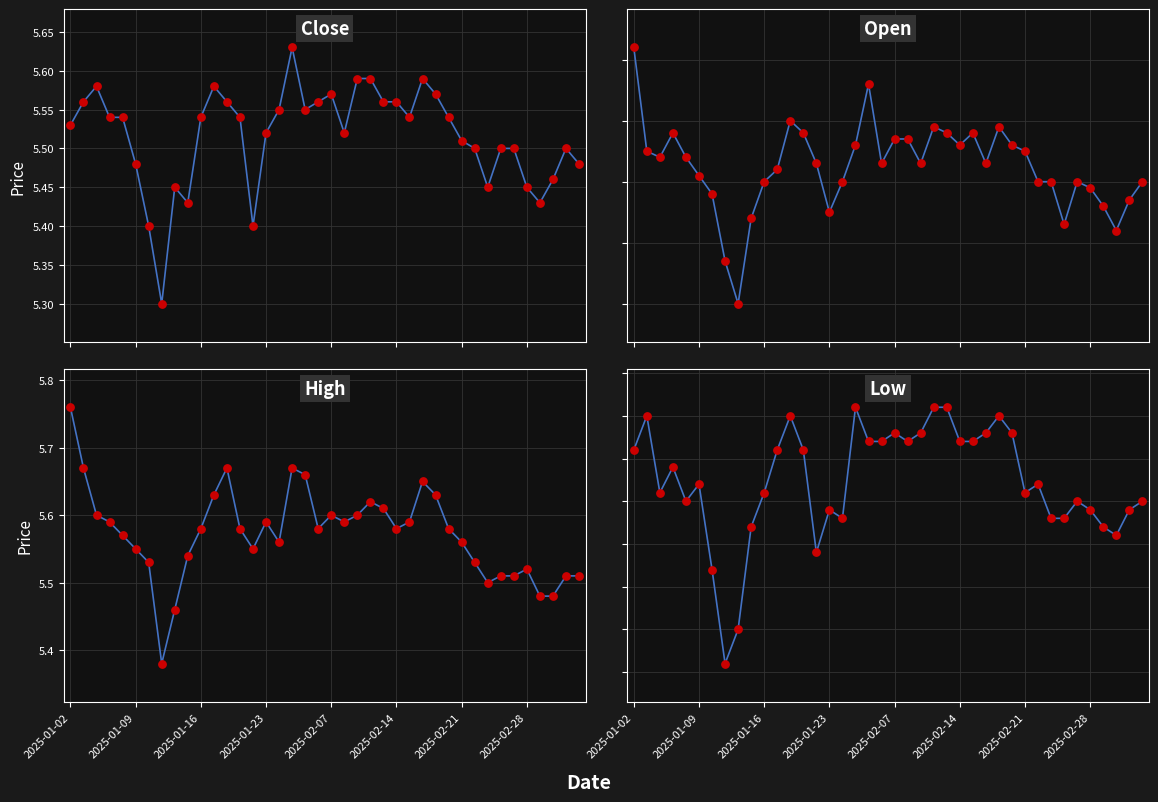

Which series has the widest spread of Y values?

open